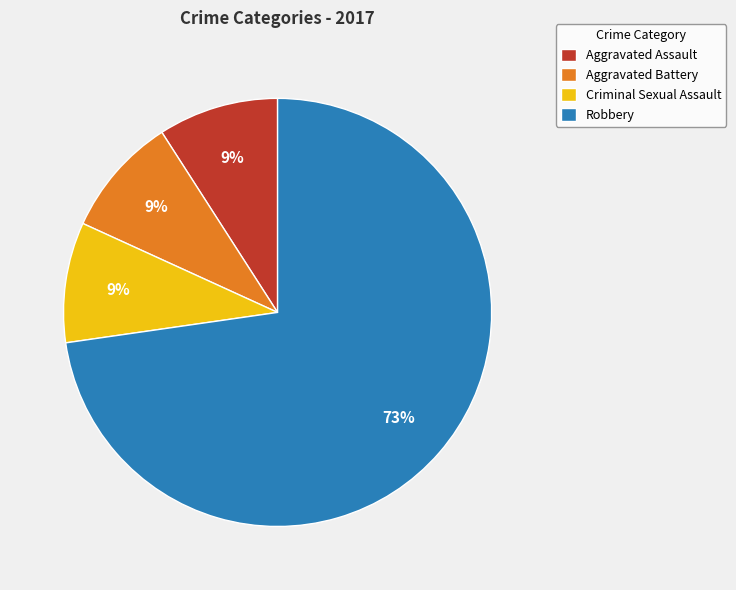

Is it true that Aggravated Assault is 9% of the pie?

True